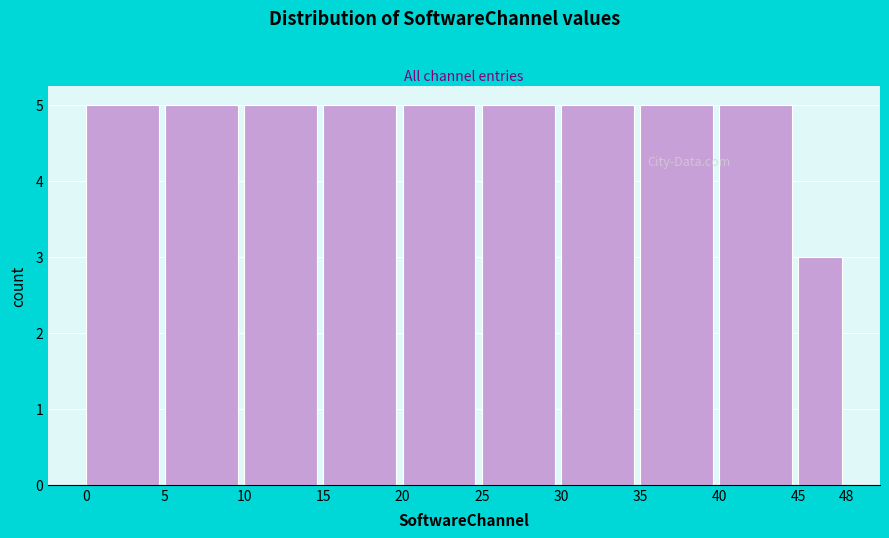

Reading left to right, transcribe this chart: for each bar, give the range it covers on the x-axis and its height. The values are not printed on the chart, so give them approximately, as read against the axis.

0 to 5: 5
5 to 10: 5
10 to 15: 5
15 to 20: 5
20 to 25: 5
25 to 30: 5
30 to 35: 5
35 to 40: 5
40 to 45: 5
45 to 48: 3